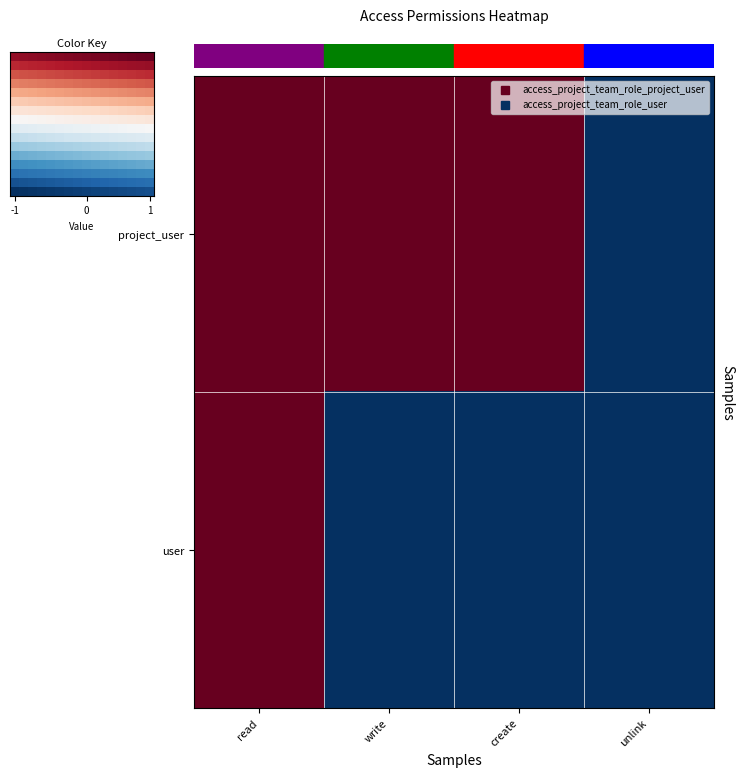

Between write and unlink, which series saw the biggest shift?

access_project_team_role_project_user